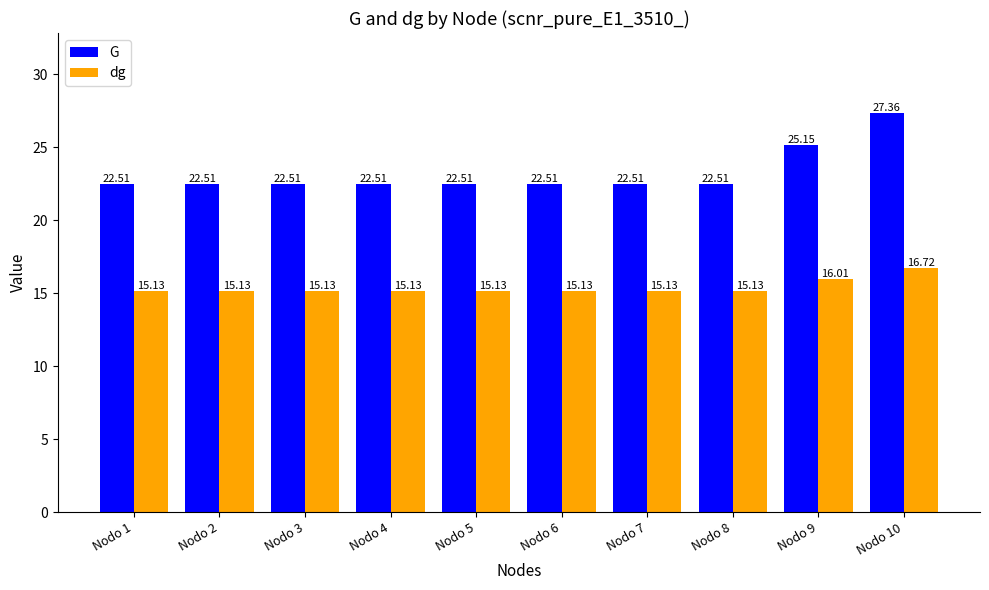

What is the difference between the highest and lowest values at Nodo 1?

7.4